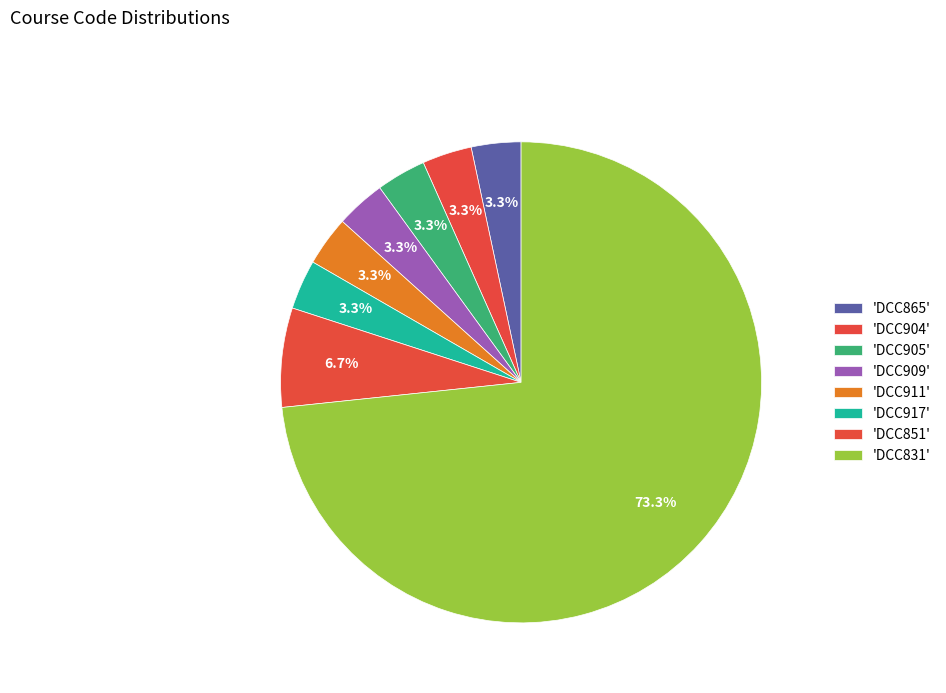

Rank the categories by value from highest to lowest.

DCC831, DCC851, DCC865, DCC904, DCC905, DCC909, DCC911, DCC917